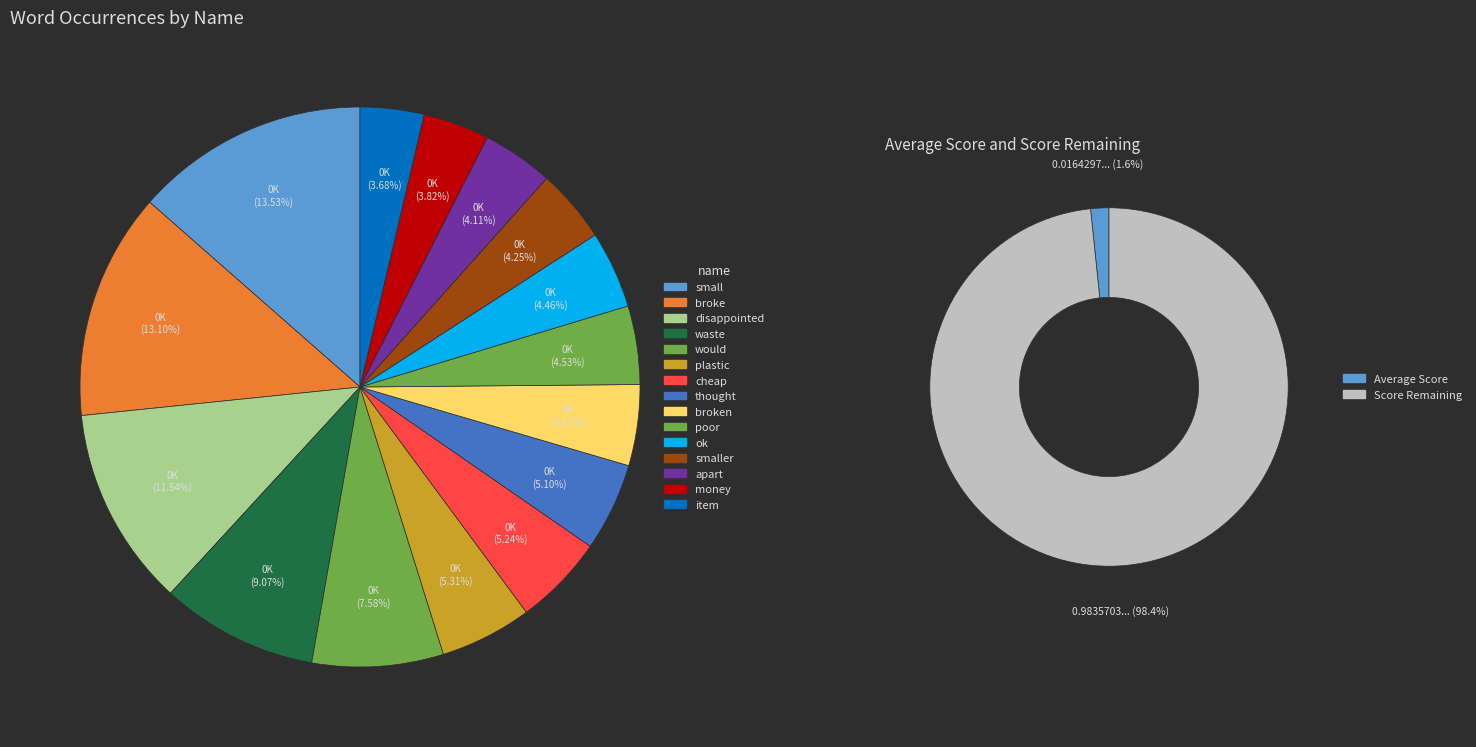

To the nearest percent, what portion does broke represent?

13%